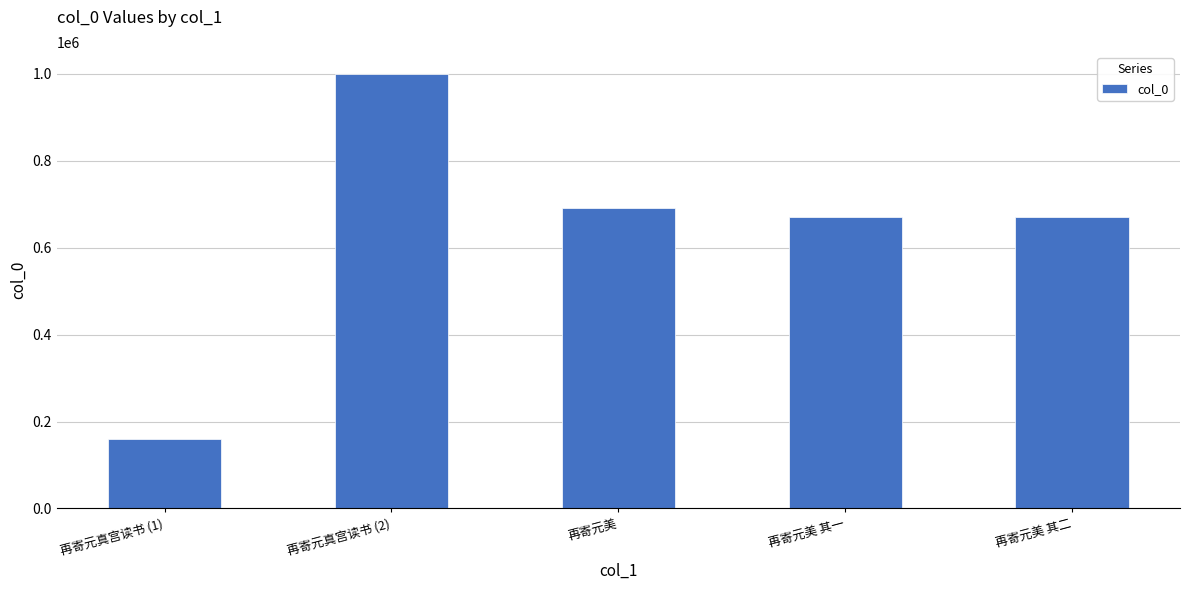

At which label does the data first exceed 670445?

再寄元真宫读书 (2)